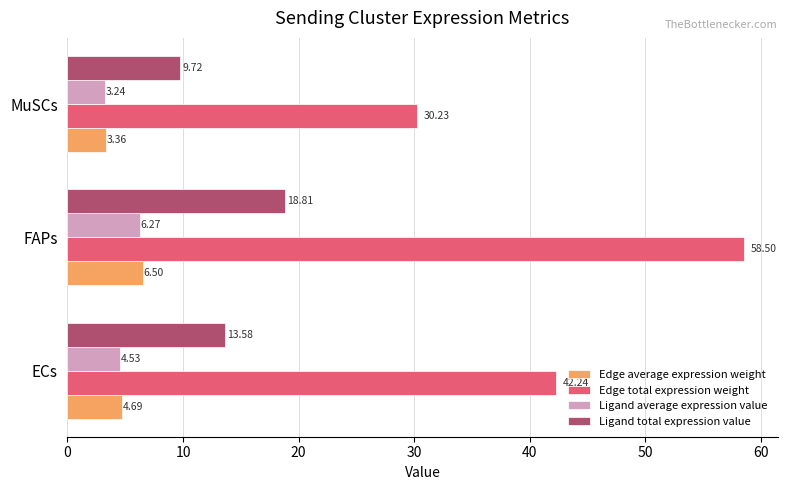

What is the spread (max minus min) of values at FAPs?

52.2